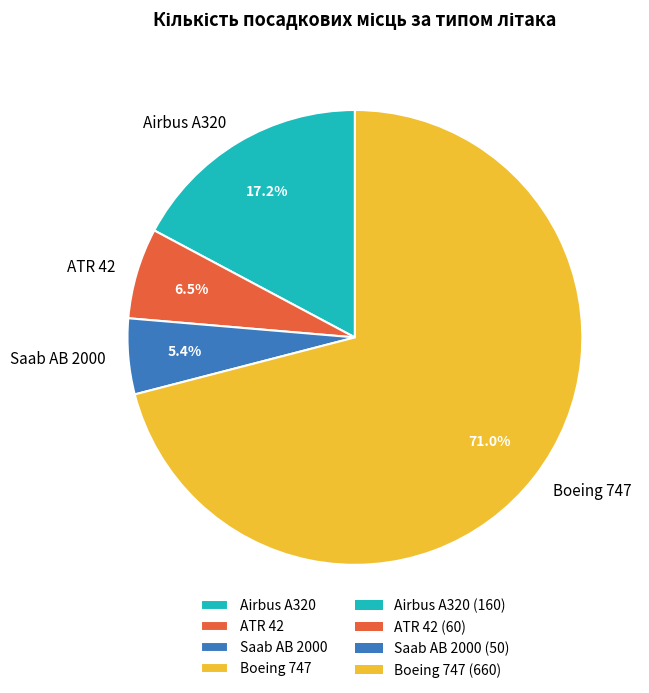

To the nearest percent, what percentage of the pie is Airbus A320?

17%